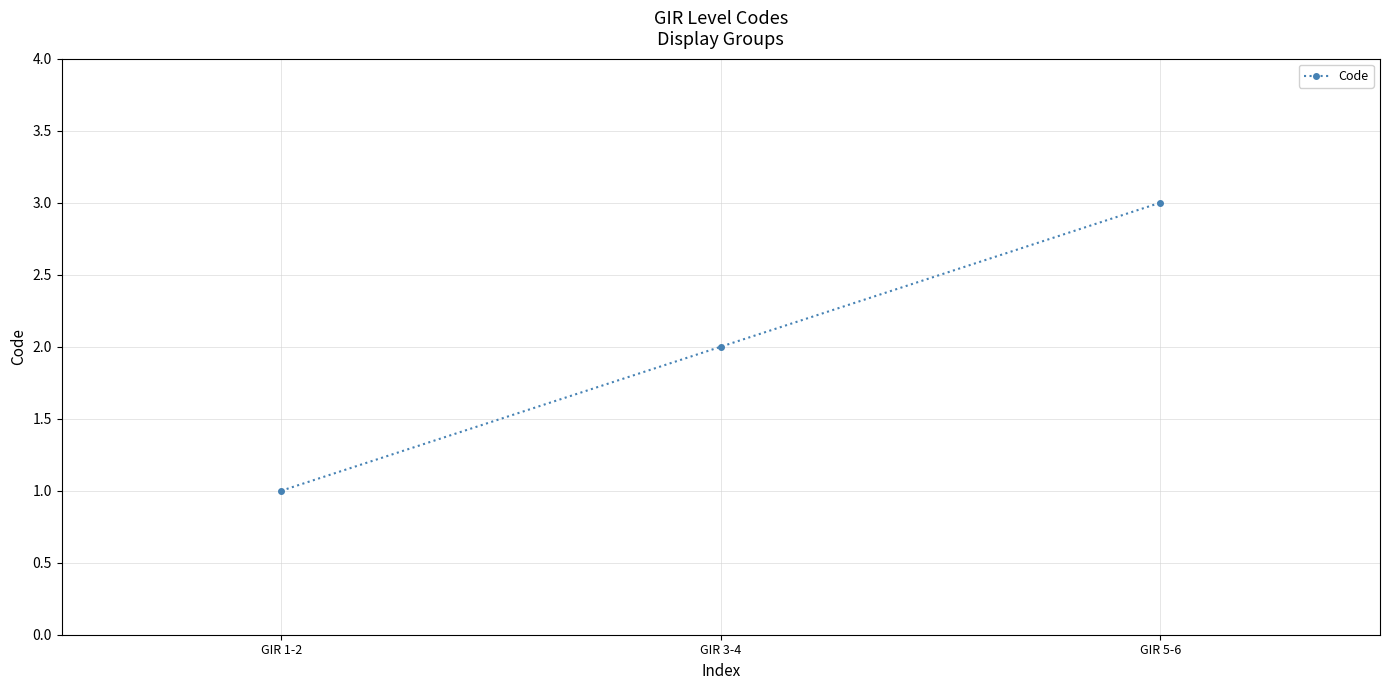

Reading left to right, list all the values displayed in this chart.

GIR 1-2=1	GIR 3-4=2	GIR 5-6=3